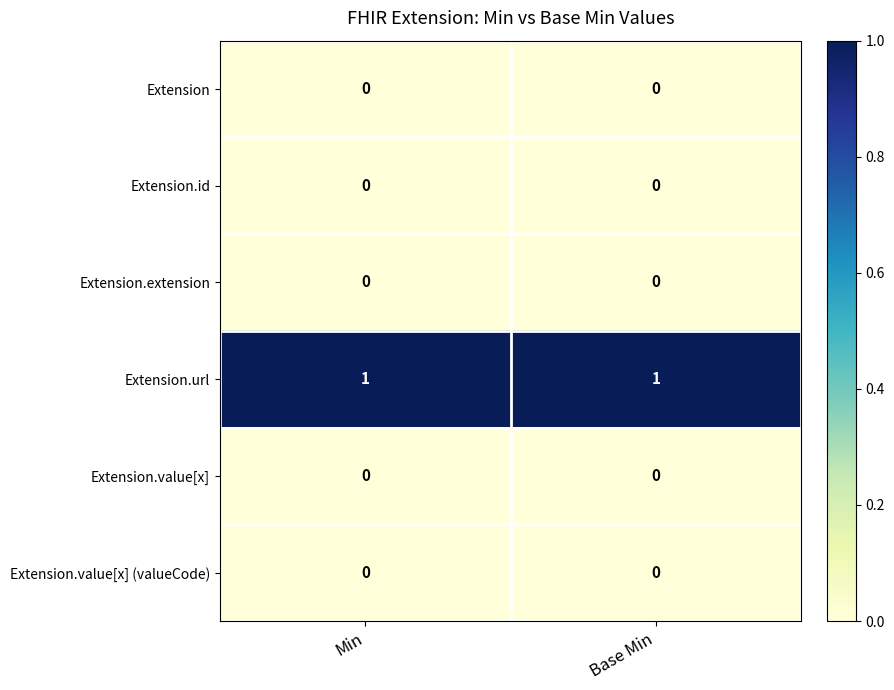

At how many categories does at least one series exceed 0?

2